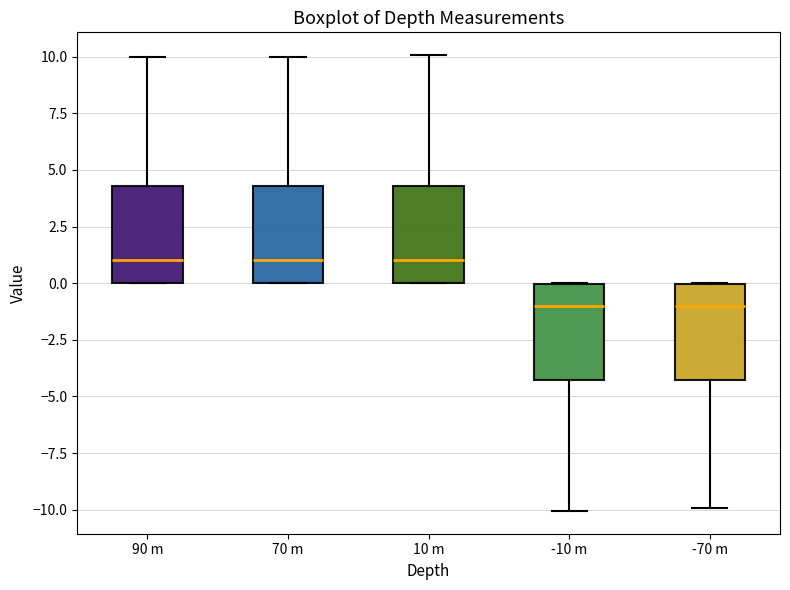

Reading left to right, read every box against the y-axis: the position of its median line, the range the box covers, and the ends of its whiskers. The values are not printed on the chart, so give them approximately, as read against the axis.

90 m: median 1.0, box 0.0 to 4.5, whiskers 0.0 to 10.0
70 m: median 1.0, box 0.0 to 4.5, whiskers 0.0 to 10.0
10 m: median 1.0, box 0.0 to 4.5, whiskers 0.0 to 10.0
-10 m: median -1.0, box -4.5 to 0.0, whiskers -10.0 to 0.0
-70 m: median -1.0, box -4.5 to 0.0, whiskers -10.0 to 0.0